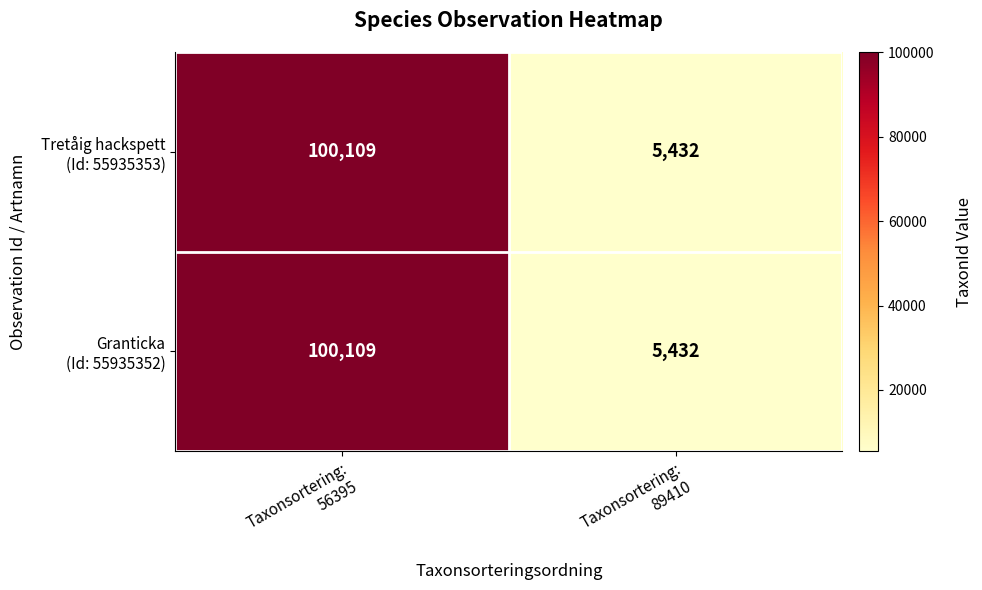

How many distinct data groups are displayed?

2